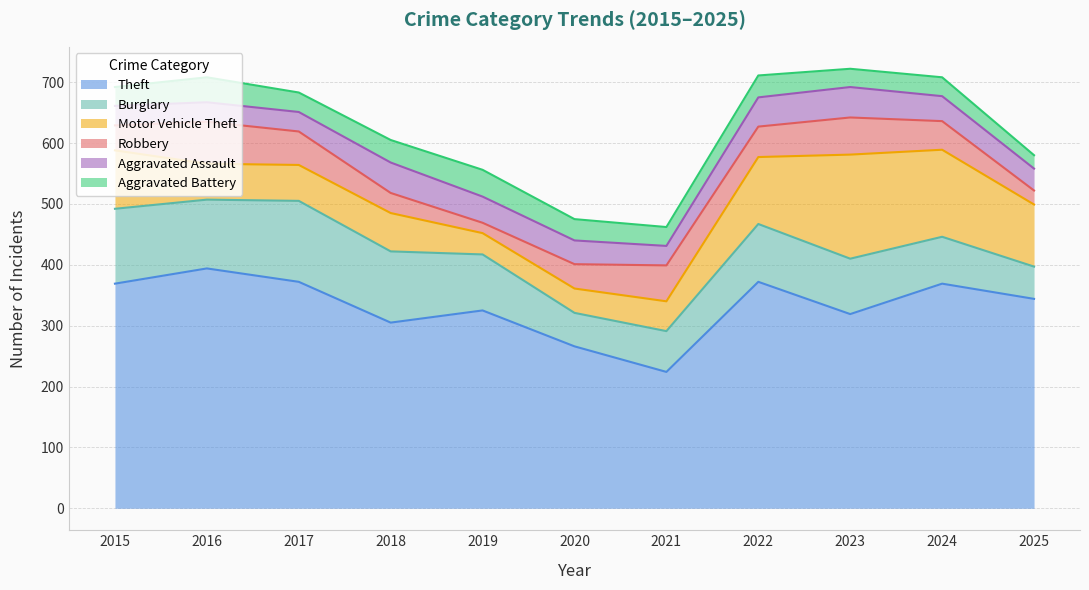

What is the approximate value of Motor Vehicle Theft at 2018?

63